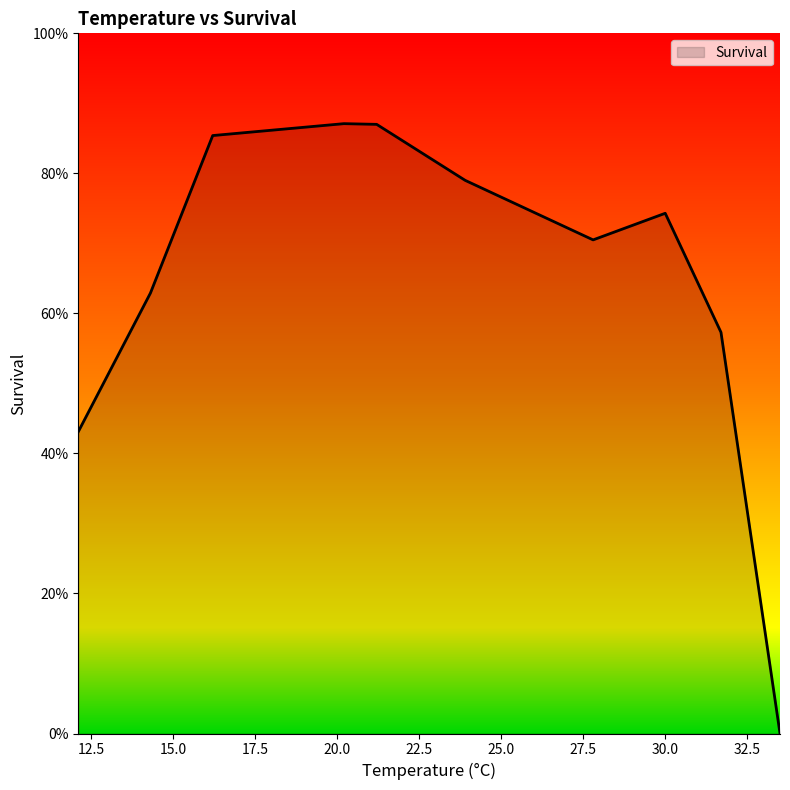

Which label corresponds to the largest value in the chart?

20.2